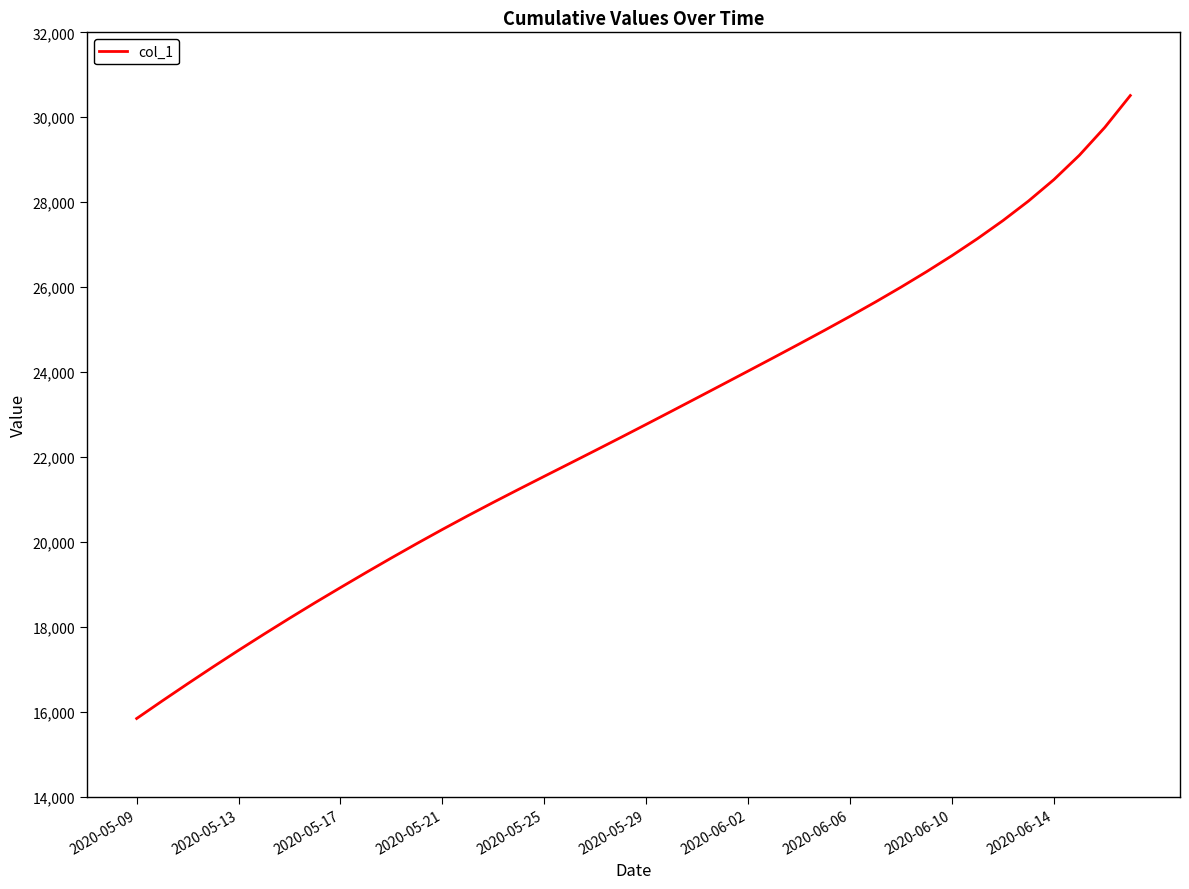

What is the smallest value displayed?

15842.6